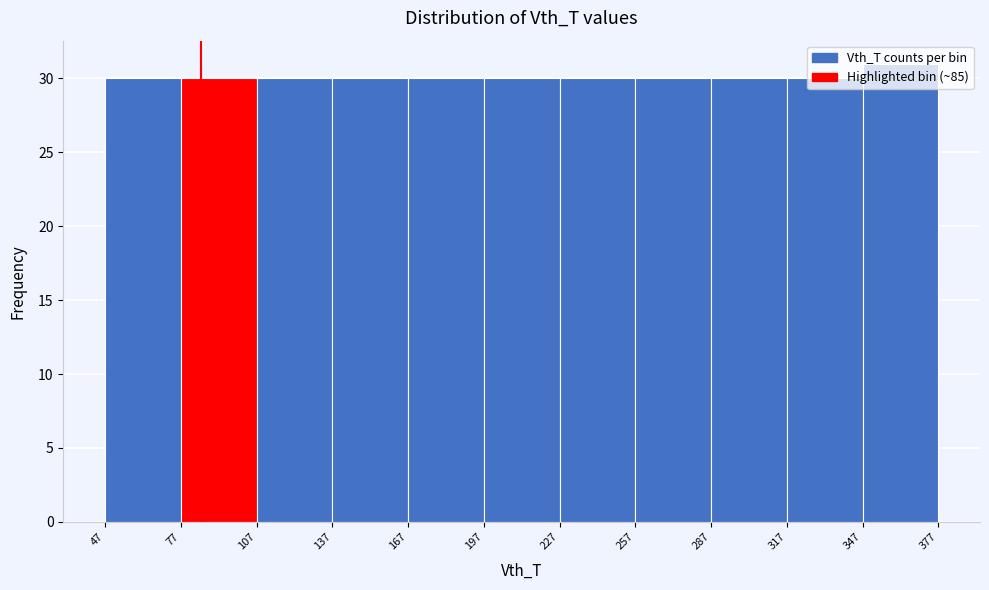

Reading left to right, transcribe this chart: for each bar, give the range it covers on the x-axis and its height. The values are not printed on the chart, so give them approximately, as read against the axis.

47 to 77: 30
77 to 107: 30
107 to 137: 30
137 to 167: 30
167 to 197: 30
197 to 227: 30
227 to 257: 30
257 to 287: 30
287 to 317: 30
317 to 347: 30
347 to 377: 31